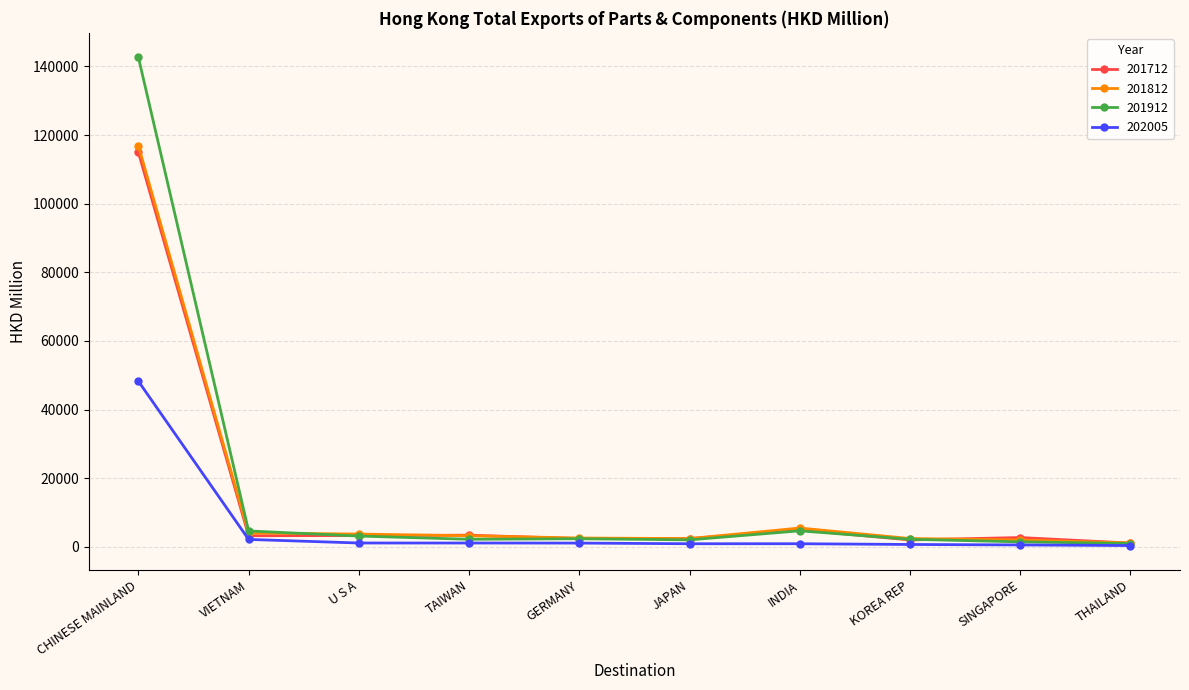

The 201812 series shows 2606.7 at GERMANY. True or false?

True